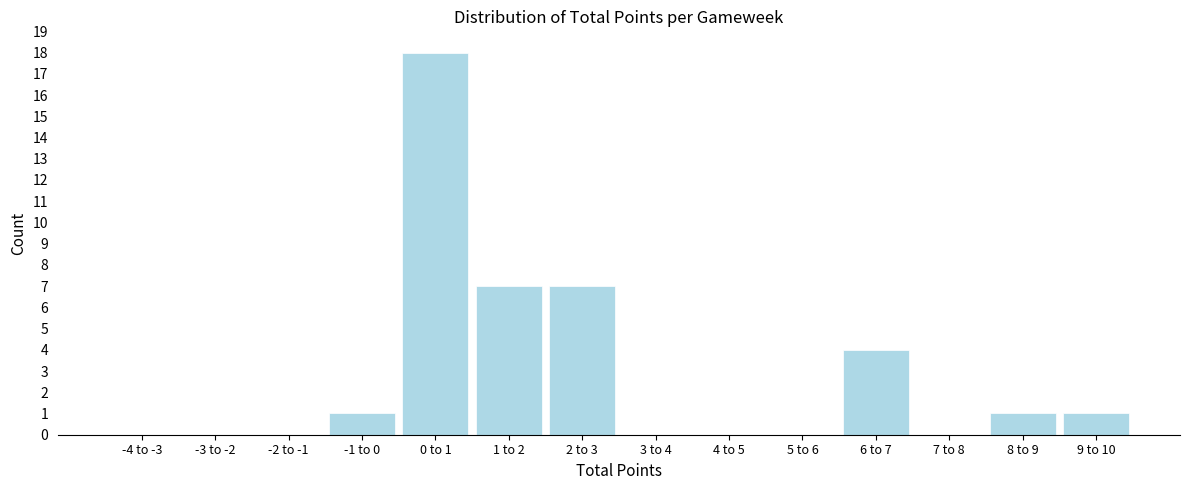

Reading right to left, extract all data points from this chart.

9 to 10=1	8 to 9=1	7 to 8=0	6 to 7=4	5 to 6=0	4 to 5=0	3 to 4=0	2 to 3=7	1 to 2=7	0 to 1=18	-1 to 0=1	-2 to -1=0	-3 to -2=0	-4 to -3=0